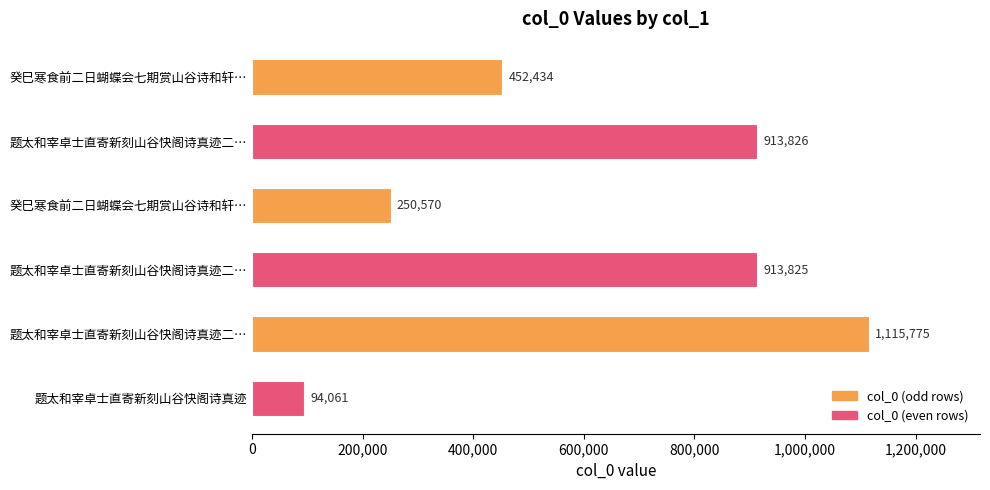

Count the number of categories in the chart.

6